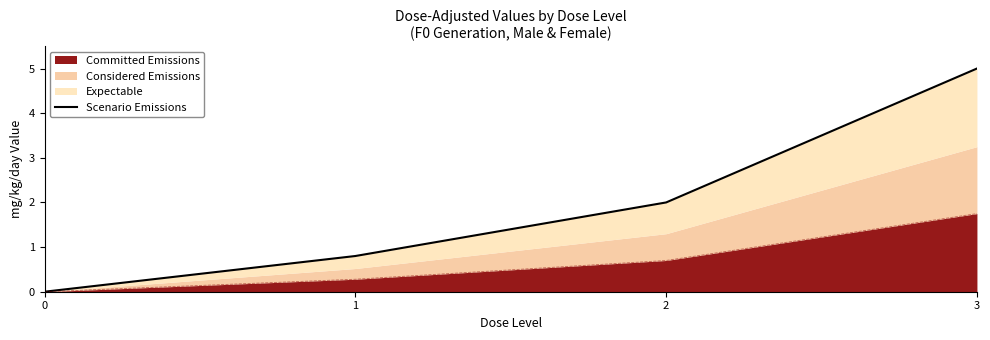

What is the sum of all values?

7.8